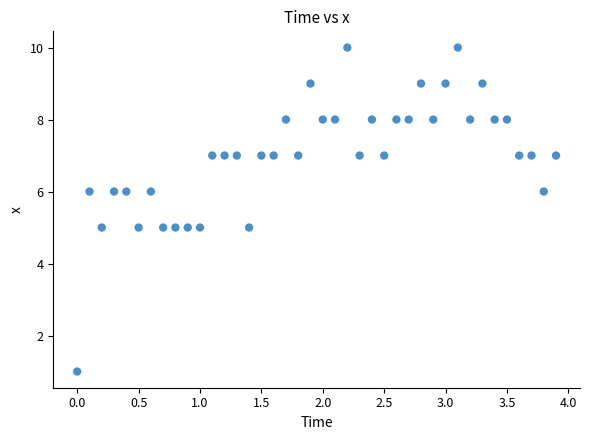

What is the range of Y values (max minus min)?

9